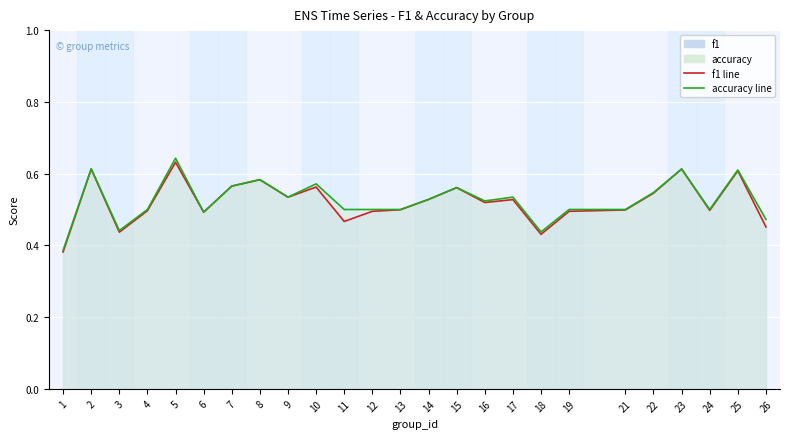

What is the value of the accuracy line point at the 8th from the left?

0.6